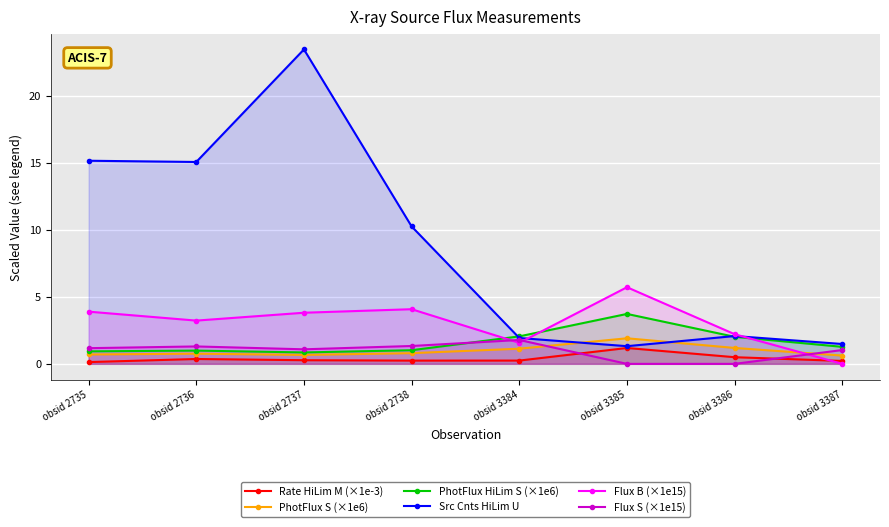

Reading right to left, list all the values displayed in this chart.

Rate HiLim M (×1e-3): obsid 3387=0.2	obsid 3386=0.5	obsid 3385=1.2	obsid 3384=0.2	obsid 2738=0.2	obsid 2737=0.3	obsid 2736=0.4	obsid 2735=0.1
PhotFlux S (×1e6): obsid 3387=0.6	obsid 3386=1.2	obsid 3385=1.9	obsid 3384=1.1	obsid 2738=0.8	obsid 2737=0.7	obsid 2736=0.8	obsid 2735=0.7
PhotFlux HiLim S (×1e6): obsid 3387=1.3	obsid 3386=2.0	obsid 3385=3.7	obsid 3384=2.0	obsid 2738=1.0	obsid 2737=0.9	obsid 2736=1.0	obsid 2735=0.9
Src Cnts HiLim U: obsid 3387=1.5	obsid 3386=2.1	obsid 3385=1.3	obsid 3384=1.9	obsid 2738=10.2	obsid 2737=23.4	obsid 2736=15.1	obsid 2735=15.1
Flux B (×1e15): obsid 3387=0.0	obsid 3386=2.2	obsid 3385=5.7	obsid 3384=1.6	obsid 2738=4.1	obsid 2737=3.8	obsid 2736=3.2	obsid 2735=3.9
Flux S (×1e15): obsid 3387=1.0	obsid 3386=0.0	obsid 3385=0.0	obsid 3384=1.8	obsid 2738=1.3	obsid 2737=1.1	obsid 2736=1.3	obsid 2735=1.2